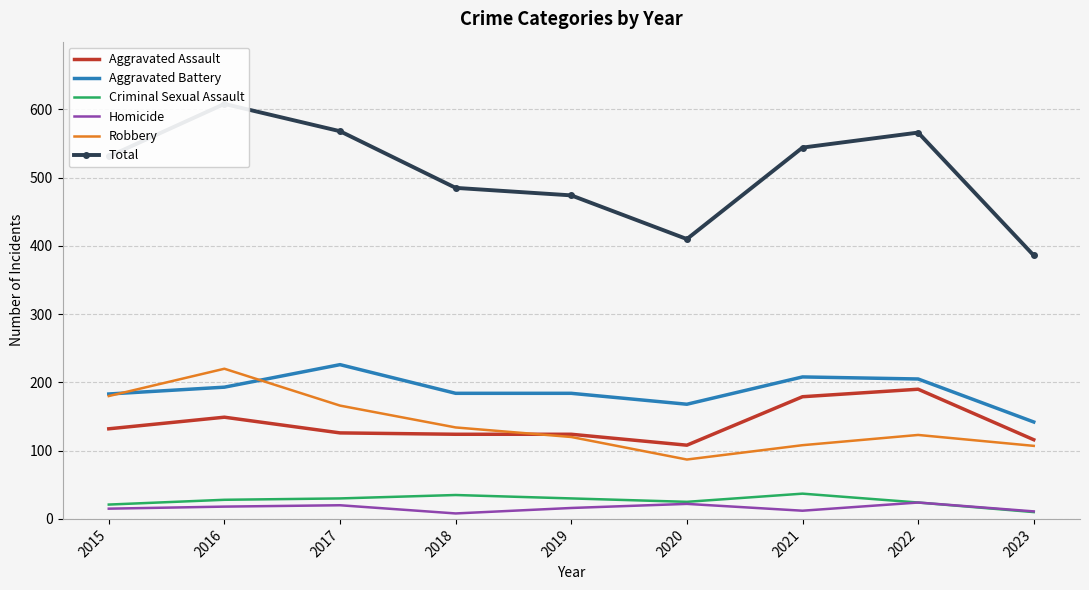

Rank the series at 2018 from highest to lowest value.

Total, Aggravated Battery, Robbery, Aggravated Assault, Criminal Sexual Assault, Homicide